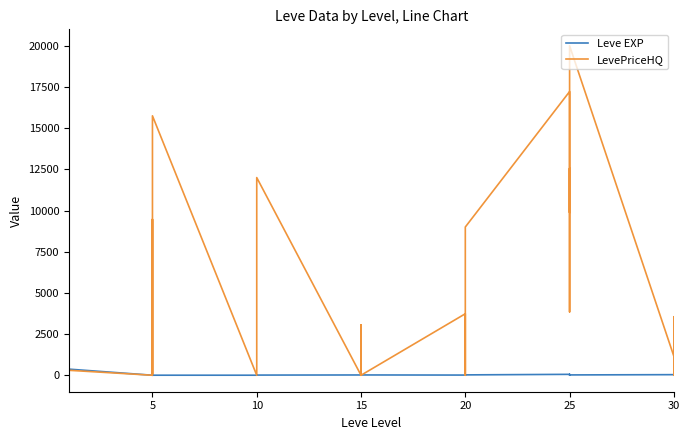

How many times do Leve EXP and LevePriceHQ cross each other?

12